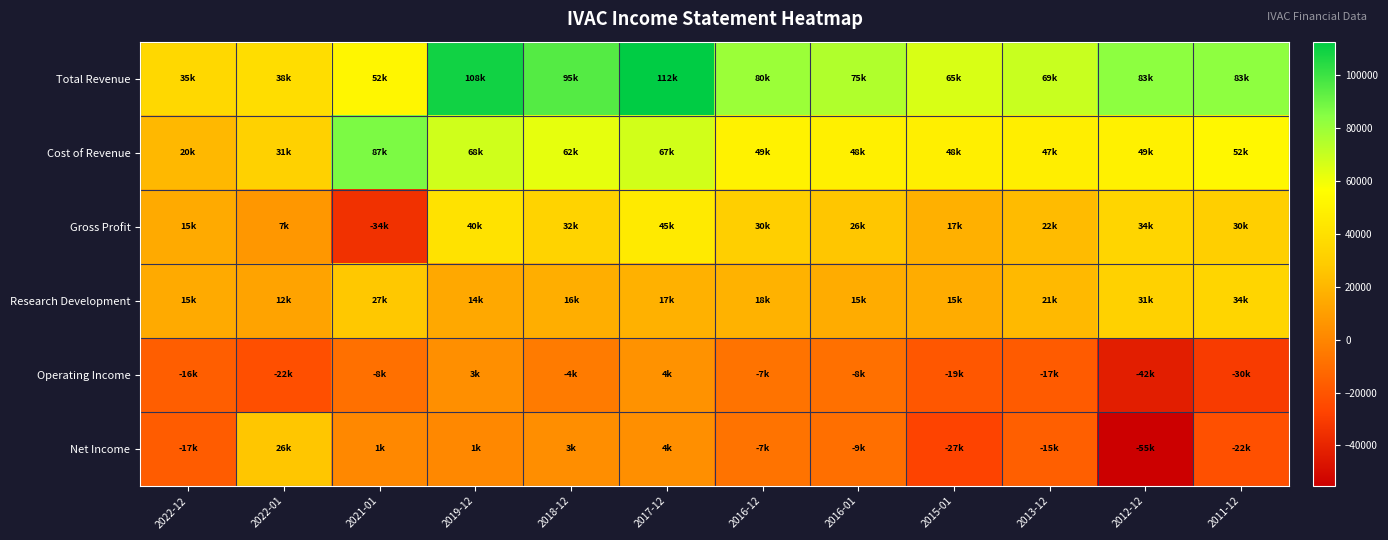

Between 2021-01 and 2012-12, which is larger?

2012-12